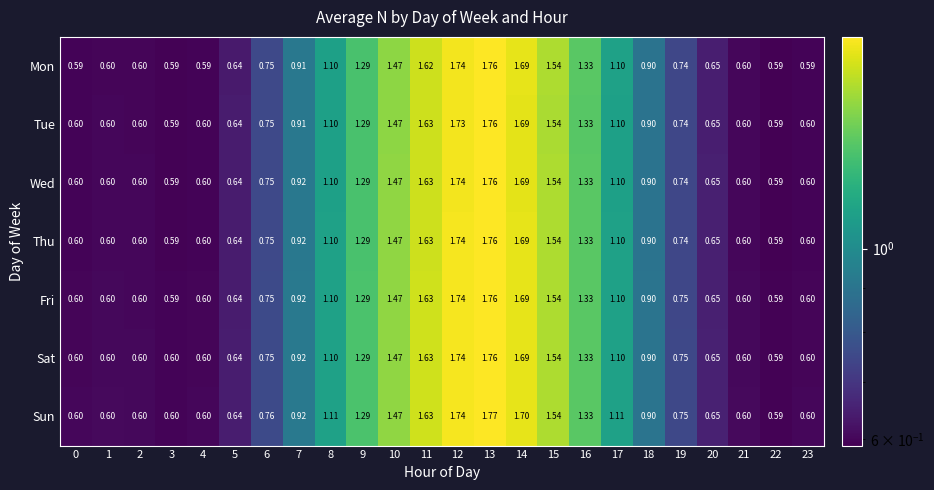

Which series has the largest range (max minus min)?

Sun